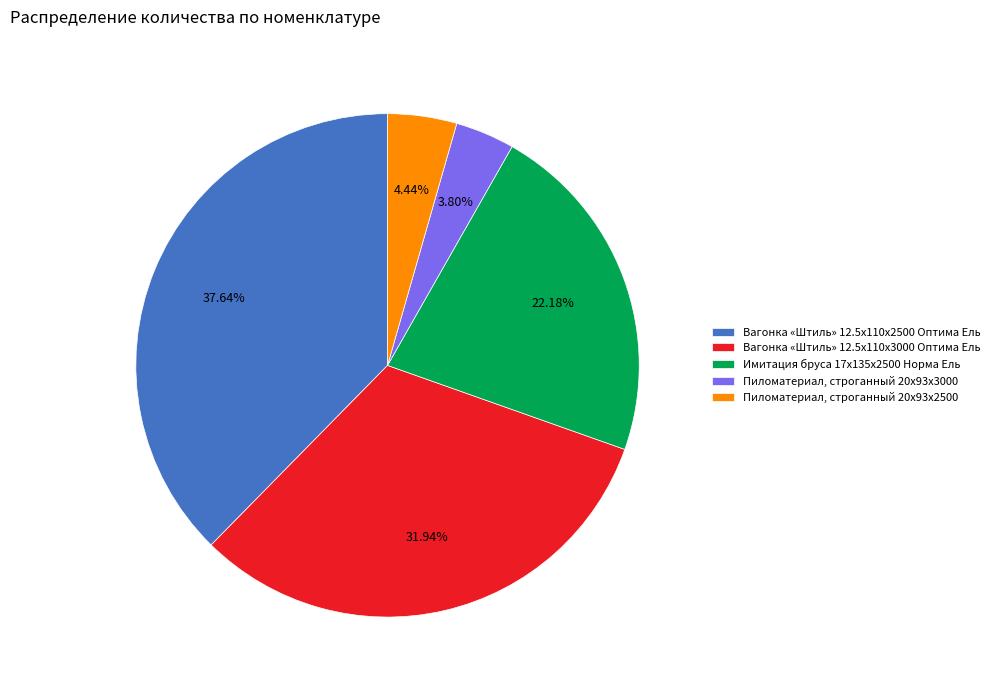

What percentage is NOT represented by Вагонка «Штиль» 12.5x110x2500 Оптима Ель?

62.4%